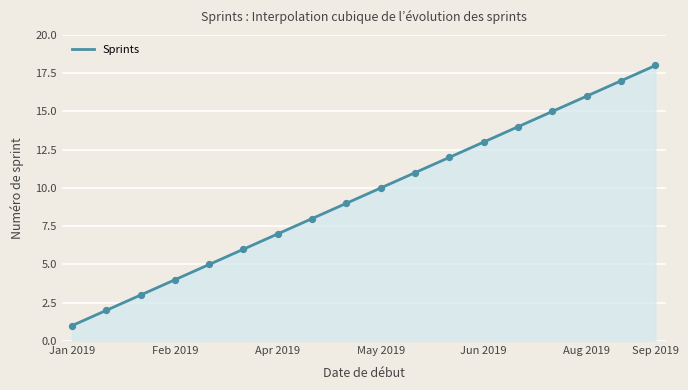

What is the change in value from 2019-06-10 to 2019-07-08?

+2